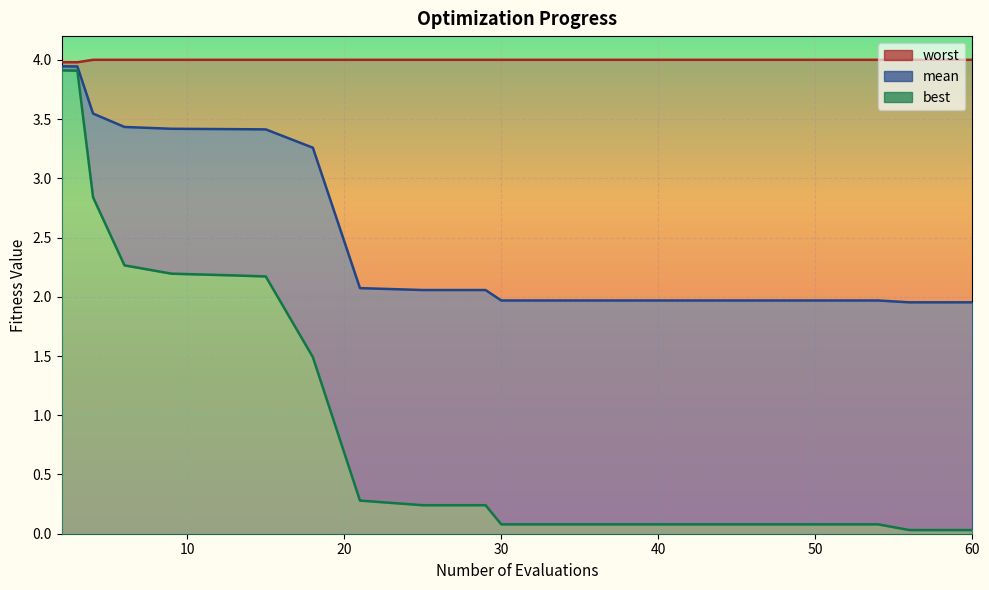

What are all the series names shown in the legend?

mean, best, worst